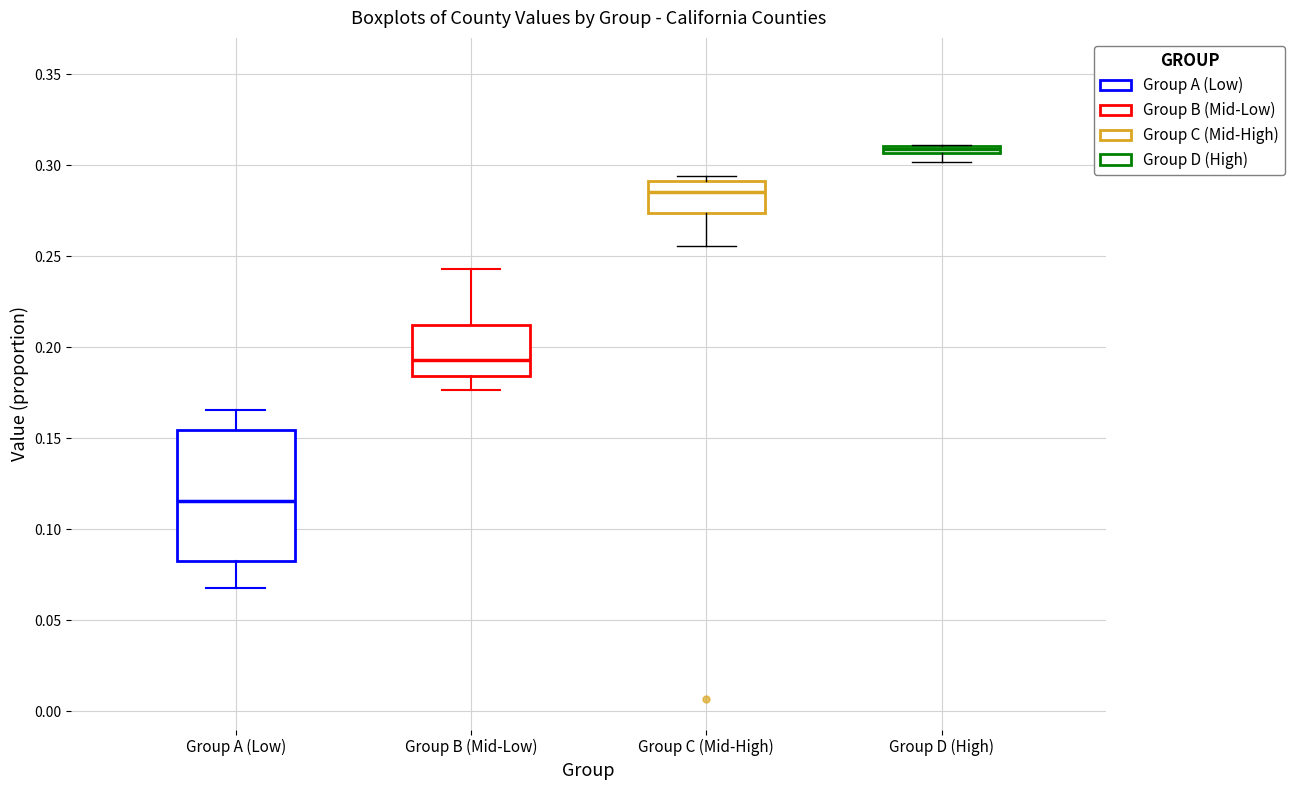

Where is the lower edge of the box for Group A (Low) on the y-axis? The values are not printed on the chart, so give them approximately, as read against the axis.

0.085